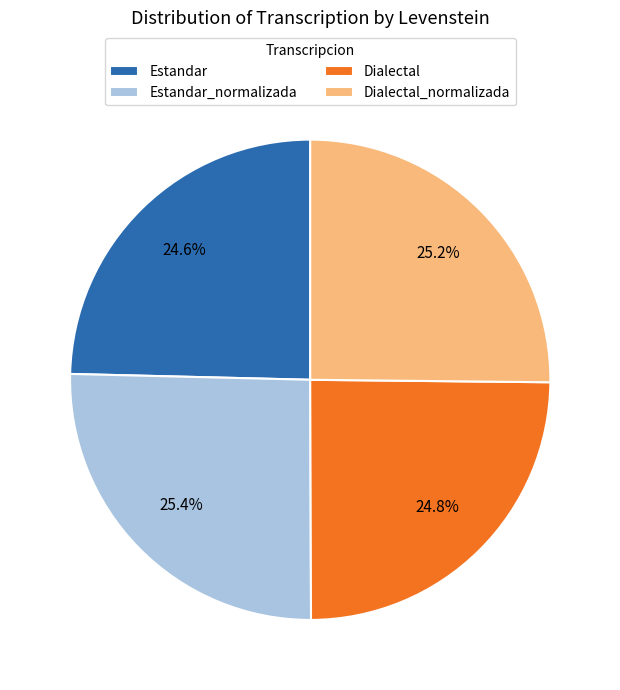

To the nearest percent, what is the combined percentage of Dialectal_normalizada and Estandar?

50%